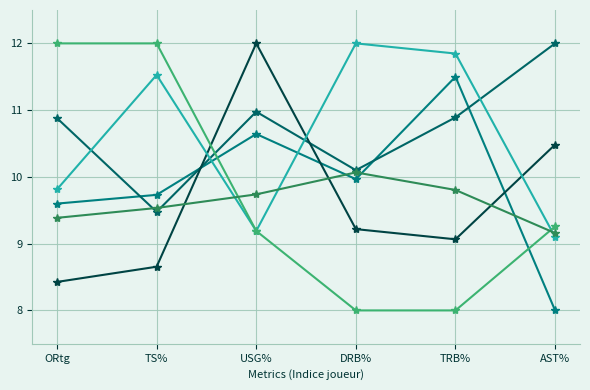

What is the total value across all series at AST%?

58.0